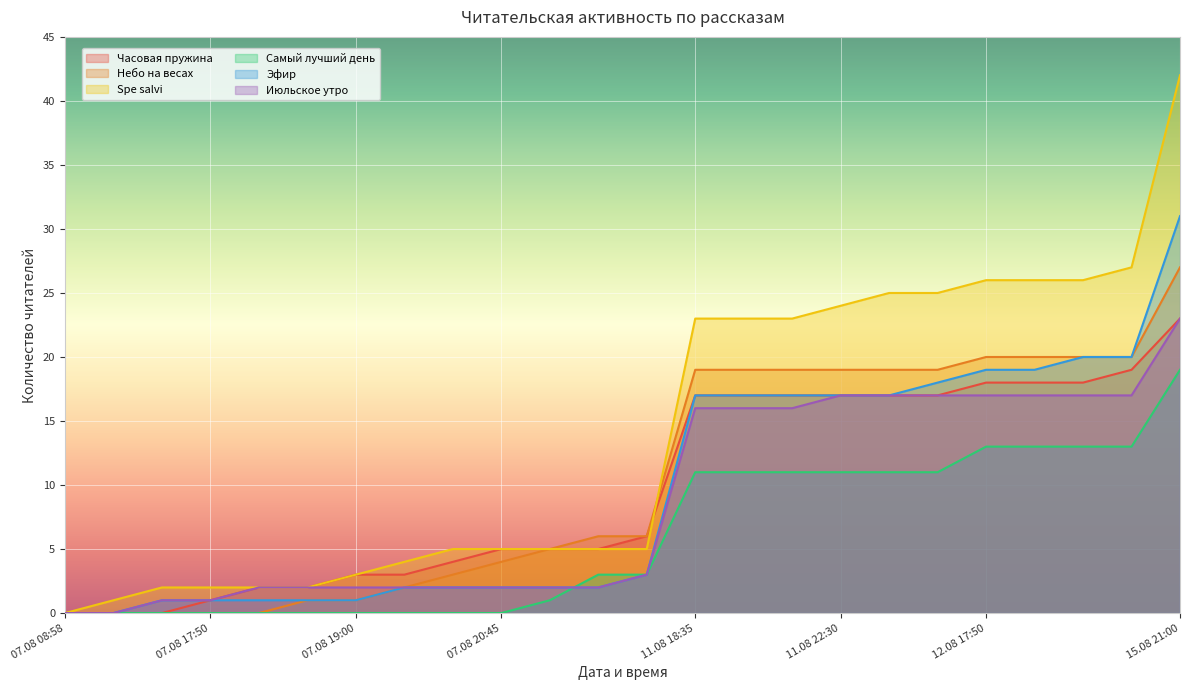

True or false: Небо на весах and Самый лучший день intersect in this chart.

False